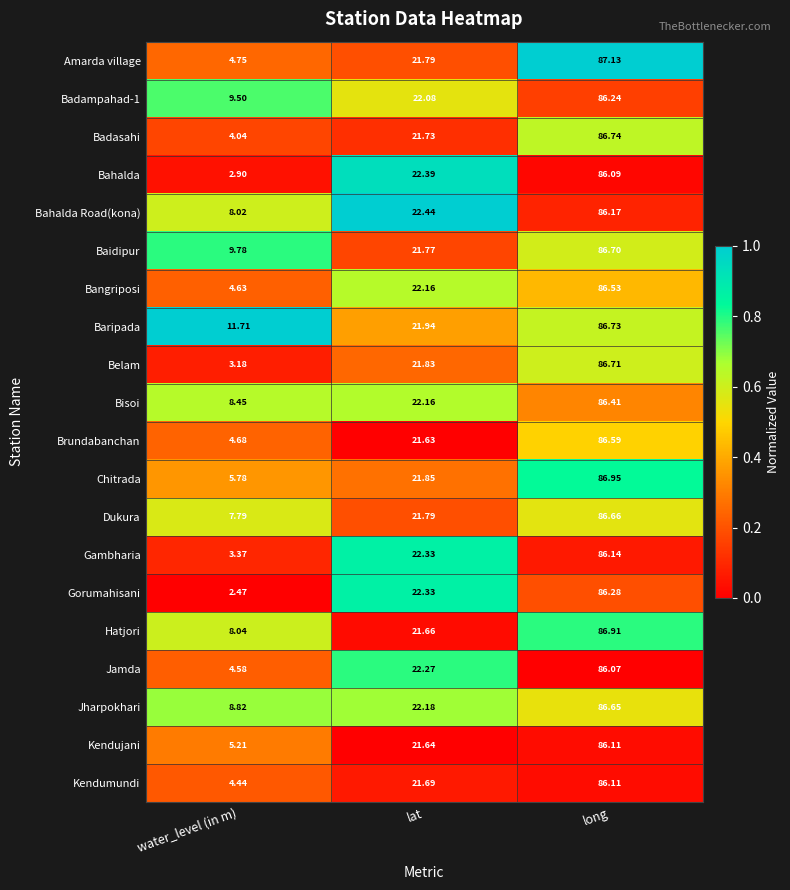

Which series has the largest total across all categories?

Baripada